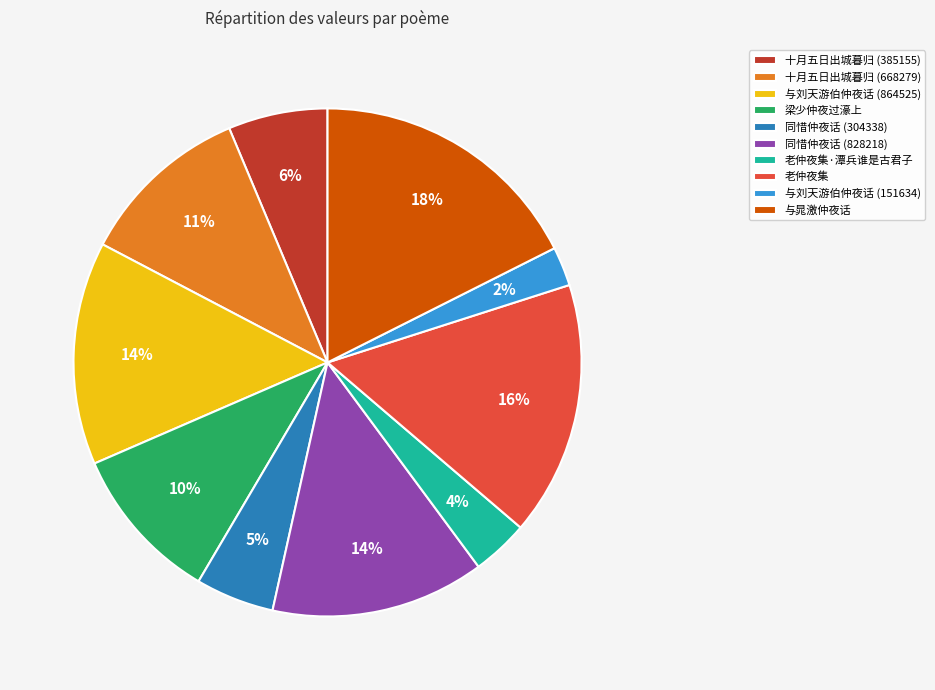

What is the smallest slice in the pie chart?

与刘天游伯仲夜话 (151634)